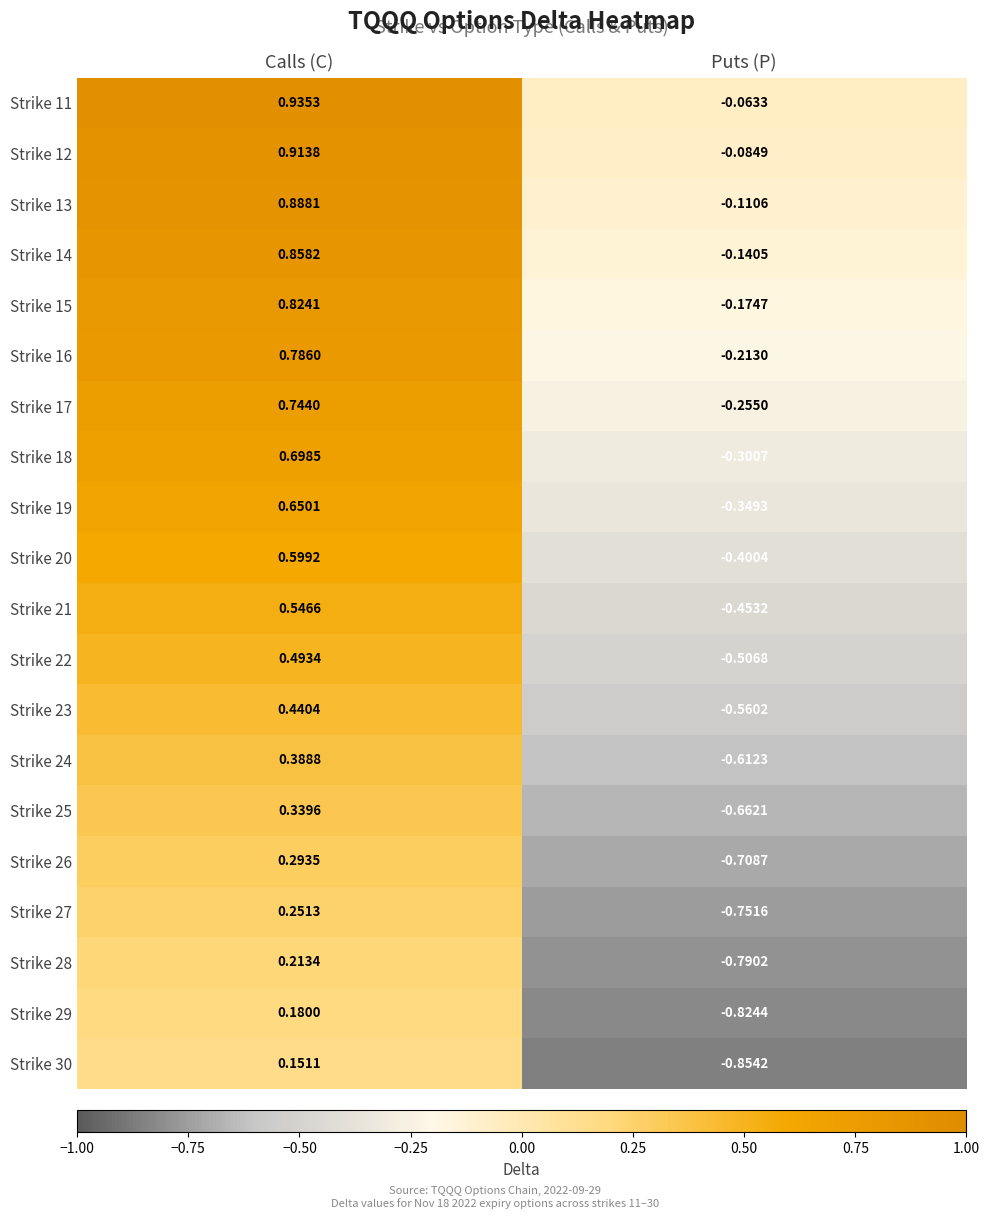

At which category is the sum across all series the highest?

Calls (C)